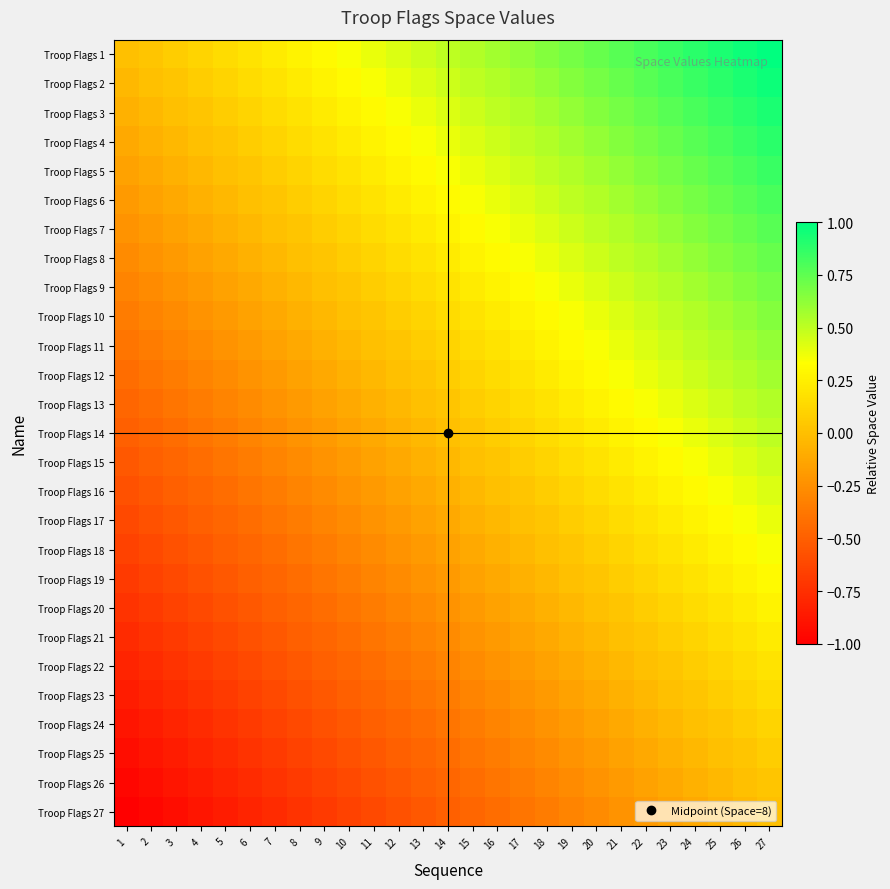

Reading right to left, what are all the values shown in this chart?

Troop Flags 1: 27=1.0	26=1.0	25=0.9	24=0.9	23=0.8	22=0.8	21=0.8	20=0.7	19=0.7	18=0.7	17=0.6	16=0.6	15=0.5	14=0.5	13=0.5	12=0.4	11=0.4	10=0.3	9=0.3	8=0.3	7=0.2	6=0.2	5=0.2	4=0.1	3=0.1	2=0.0	1=0.0
Troop Flags 2: 27=1.0	26=0.9	25=0.9	24=0.8	23=0.8	22=0.8	21=0.7	20=0.7	19=0.7	18=0.6	17=0.6	16=0.5	15=0.5	14=0.5	13=0.4	12=0.4	11=0.3	10=0.3	9=0.3	8=0.2	7=0.2	6=0.2	5=0.1	4=0.1	3=0.0	2=0.0	1=-0.0
Troop Flags 3: 27=0.9	26=0.9	25=0.8	24=0.8	23=0.8	22=0.7	21=0.7	20=0.7	19=0.6	18=0.6	17=0.5	16=0.5	15=0.5	14=0.4	13=0.4	12=0.3	11=0.3	10=0.3	9=0.2	8=0.2	7=0.2	6=0.1	5=0.1	4=0.0	3=0.0	2=-0.0	1=-0.1
Troop Flags 4: 27=0.9	26=0.8	25=0.8	24=0.8	23=0.7	22=0.7	21=0.7	20=0.6	19=0.6	18=0.5	17=0.5	16=0.5	15=0.4	14=0.4	13=0.3	12=0.3	11=0.3	10=0.2	9=0.2	8=0.2	7=0.1	6=0.1	5=0.0	4=0.0	3=-0.0	2=-0.1	1=-0.1
Troop Flags 5: 27=0.8	26=0.8	25=0.8	24=0.7	23=0.7	22=0.7	21=0.6	20=0.6	19=0.5	18=0.5	17=0.5	16=0.4	15=0.4	14=0.3	13=0.3	12=0.3	11=0.2	10=0.2	9=0.2	8=0.1	7=0.1	6=0.0	5=0.0	4=-0.0	3=-0.1	2=-0.1	1=-0.2
Troop Flags 6: 27=0.8	26=0.8	25=0.7	24=0.7	23=0.7	22=0.6	21=0.6	20=0.5	19=0.5	18=0.5	17=0.4	16=0.4	15=0.3	14=0.3	13=0.3	12=0.2	11=0.2	10=0.2	9=0.1	8=0.1	7=0.0	6=0.0	5=-0.0	4=-0.1	3=-0.1	2=-0.2	1=-0.2
Troop Flags 7: 27=0.8	26=0.7	25=0.7	24=0.7	23=0.6	22=0.6	21=0.5	20=0.5	19=0.5	18=0.4	17=0.4	16=0.3	15=0.3	14=0.3	13=0.2	12=0.2	11=0.2	10=0.1	9=0.1	8=0.0	7=0.0	6=-0.0	5=-0.1	4=-0.1	3=-0.2	2=-0.2	1=-0.2
Troop Flags 8: 27=0.7	26=0.7	25=0.7	24=0.6	23=0.6	22=0.5	21=0.5	20=0.5	19=0.4	18=0.4	17=0.3	16=0.3	15=0.3	14=0.2	13=0.2	12=0.2	11=0.1	10=0.1	9=0.0	8=0.0	7=-0.0	6=-0.1	5=-0.1	4=-0.2	3=-0.2	2=-0.2	1=-0.3
Troop Flags 9: 27=0.7	26=0.7	25=0.6	24=0.6	23=0.5	22=0.5	21=0.5	20=0.4	19=0.4	18=0.3	17=0.3	16=0.3	15=0.2	14=0.2	13=0.2	12=0.1	11=0.1	10=0.0	9=0.0	8=-0.0	7=-0.1	6=-0.1	5=-0.2	4=-0.2	3=-0.2	2=-0.3	1=-0.3
Troop Flags 10: 27=0.7	26=0.6	25=0.6	24=0.5	23=0.5	22=0.5	21=0.4	20=0.4	19=0.3	18=0.3	17=0.3	16=0.2	15=0.2	14=0.2	13=0.1	12=0.1	11=0.0	10=0.0	9=-0.0	8=-0.1	7=-0.1	6=-0.2	5=-0.2	4=-0.2	3=-0.3	2=-0.3	1=-0.3
Troop Flags 11: 27=0.6	26=0.6	25=0.5	24=0.5	23=0.5	22=0.4	21=0.4	20=0.3	19=0.3	18=0.3	17=0.2	16=0.2	15=0.2	14=0.1	13=0.1	12=0.0	11=0.0	10=-0.0	9=-0.1	8=-0.1	7=-0.2	6=-0.2	5=-0.2	4=-0.3	3=-0.3	2=-0.3	1=-0.4
Troop Flags 12: 27=0.6	26=0.5	25=0.5	24=0.5	23=0.4	22=0.4	21=0.3	20=0.3	19=0.3	18=0.2	17=0.2	16=0.2	15=0.1	14=0.1	13=0.0	12=0.0	11=-0.0	10=-0.1	9=-0.1	8=-0.2	7=-0.2	6=-0.2	5=-0.3	4=-0.3	3=-0.3	2=-0.4	1=-0.4
Troop Flags 13: 27=0.5	26=0.5	25=0.5	24=0.4	23=0.4	22=0.3	21=0.3	20=0.3	19=0.2	18=0.2	17=0.2	16=0.1	15=0.1	14=0.0	13=0.0	12=-0.0	11=-0.1	10=-0.1	9=-0.2	8=-0.2	7=-0.2	6=-0.3	5=-0.3	4=-0.3	3=-0.4	2=-0.4	1=-0.5
Troop Flags 14: 27=0.5	26=0.5	25=0.4	24=0.4	23=0.3	22=0.3	21=0.3	20=0.2	19=0.2	18=0.2	17=0.1	16=0.1	15=0.0	14=0.0	13=-0.0	12=-0.1	11=-0.1	10=-0.2	9=-0.2	8=-0.2	7=-0.3	6=-0.3	5=-0.3	4=-0.4	3=-0.4	2=-0.5	1=-0.5
Troop Flags 15: 27=0.5	26=0.4	25=0.4	24=0.3	23=0.3	22=0.3	21=0.2	20=0.2	19=0.2	18=0.1	17=0.1	16=0.0	15=0.0	14=-0.0	13=-0.1	12=-0.1	11=-0.2	10=-0.2	9=-0.2	8=-0.3	7=-0.3	6=-0.3	5=-0.4	4=-0.4	3=-0.5	2=-0.5	1=-0.5
Troop Flags 16: 27=0.4	26=0.4	25=0.3	24=0.3	23=0.3	22=0.2	21=0.2	20=0.2	19=0.1	18=0.1	17=0.0	16=0.0	15=-0.0	14=-0.1	13=-0.1	12=-0.2	11=-0.2	10=-0.2	9=-0.3	8=-0.3	7=-0.3	6=-0.4	5=-0.4	4=-0.5	3=-0.5	2=-0.5	1=-0.6
Troop Flags 17: 27=0.4	26=0.3	25=0.3	24=0.3	23=0.2	22=0.2	21=0.2	20=0.1	19=0.1	18=0.0	17=0.0	16=-0.0	15=-0.1	14=-0.1	13=-0.2	12=-0.2	11=-0.2	10=-0.3	9=-0.3	8=-0.3	7=-0.4	6=-0.4	5=-0.5	4=-0.5	3=-0.5	2=-0.6	1=-0.6
Troop Flags 18: 27=0.3	26=0.3	25=0.3	24=0.2	23=0.2	22=0.2	21=0.1	20=0.1	19=0.0	18=0.0	17=-0.0	16=-0.1	15=-0.1	14=-0.2	13=-0.2	12=-0.2	11=-0.3	10=-0.3	9=-0.3	8=-0.4	7=-0.4	6=-0.5	5=-0.5	4=-0.5	3=-0.6	2=-0.6	1=-0.7
Troop Flags 19: 27=0.3	26=0.3	25=0.2	24=0.2	23=0.2	22=0.1	21=0.1	20=0.0	19=0.0	18=-0.0	17=-0.1	16=-0.1	15=-0.2	14=-0.2	13=-0.2	12=-0.3	11=-0.3	10=-0.3	9=-0.4	8=-0.4	7=-0.5	6=-0.5	5=-0.5	4=-0.6	3=-0.6	2=-0.7	1=-0.7
Troop Flags 20: 27=0.3	26=0.2	25=0.2	24=0.2	23=0.1	22=0.1	21=0.0	20=0.0	19=-0.0	18=-0.1	17=-0.1	16=-0.2	15=-0.2	14=-0.2	13=-0.3	12=-0.3	11=-0.3	10=-0.4	9=-0.4	8=-0.5	7=-0.5	6=-0.5	5=-0.6	4=-0.6	3=-0.7	2=-0.7	1=-0.7
Troop Flags 21: 27=0.2	26=0.2	25=0.2	24=0.1	23=0.1	22=0.0	21=0.0	20=-0.0	19=-0.1	18=-0.1	17=-0.2	16=-0.2	15=-0.2	14=-0.3	13=-0.3	12=-0.3	11=-0.4	10=-0.4	9=-0.5	8=-0.5	7=-0.5	6=-0.6	5=-0.6	4=-0.7	3=-0.7	2=-0.7	1=-0.8
Troop Flags 22: 27=0.2	26=0.2	25=0.1	24=0.1	23=0.0	22=0.0	21=-0.0	20=-0.1	19=-0.1	18=-0.2	17=-0.2	16=-0.2	15=-0.3	14=-0.3	13=-0.3	12=-0.4	11=-0.4	10=-0.5	9=-0.5	8=-0.5	7=-0.6	6=-0.6	5=-0.7	4=-0.7	3=-0.7	2=-0.8	1=-0.8
Troop Flags 23: 27=0.2	26=0.1	25=0.1	24=0.0	23=0.0	22=-0.0	21=-0.1	20=-0.1	19=-0.2	18=-0.2	17=-0.2	16=-0.3	15=-0.3	14=-0.3	13=-0.4	12=-0.4	11=-0.5	10=-0.5	9=-0.5	8=-0.6	7=-0.6	6=-0.7	5=-0.7	4=-0.7	3=-0.8	2=-0.8	1=-0.8
Troop Flags 24: 27=0.1	26=0.1	25=0.0	24=0.0	23=-0.0	22=-0.1	21=-0.1	20=-0.2	19=-0.2	18=-0.2	17=-0.3	16=-0.3	15=-0.3	14=-0.4	13=-0.4	12=-0.5	11=-0.5	10=-0.5	9=-0.6	8=-0.6	7=-0.7	6=-0.7	5=-0.7	4=-0.8	3=-0.8	2=-0.8	1=-0.9
Troop Flags 25: 27=0.1	26=0.0	25=0.0	24=-0.0	23=-0.1	22=-0.1	21=-0.2	20=-0.2	19=-0.2	18=-0.3	17=-0.3	16=-0.3	15=-0.4	14=-0.4	13=-0.5	12=-0.5	11=-0.5	10=-0.6	9=-0.6	8=-0.7	7=-0.7	6=-0.7	5=-0.8	4=-0.8	3=-0.8	2=-0.9	1=-0.9
Troop Flags 26: 27=0.0	26=0.0	25=-0.0	24=-0.1	23=-0.1	22=-0.2	21=-0.2	20=-0.2	19=-0.3	18=-0.3	17=-0.3	16=-0.4	15=-0.4	14=-0.5	13=-0.5	12=-0.5	11=-0.6	10=-0.6	9=-0.7	8=-0.7	7=-0.7	6=-0.8	5=-0.8	4=-0.8	3=-0.9	2=-0.9	1=-1.0
Troop Flags 27: 27=0.0	26=-0.0	25=-0.1	24=-0.1	23=-0.2	22=-0.2	21=-0.2	20=-0.3	19=-0.3	18=-0.3	17=-0.4	16=-0.4	15=-0.5	14=-0.5	13=-0.5	12=-0.6	11=-0.6	10=-0.7	9=-0.7	8=-0.7	7=-0.8	6=-0.8	5=-0.8	4=-0.9	3=-0.9	2=-1.0	1=-1.0